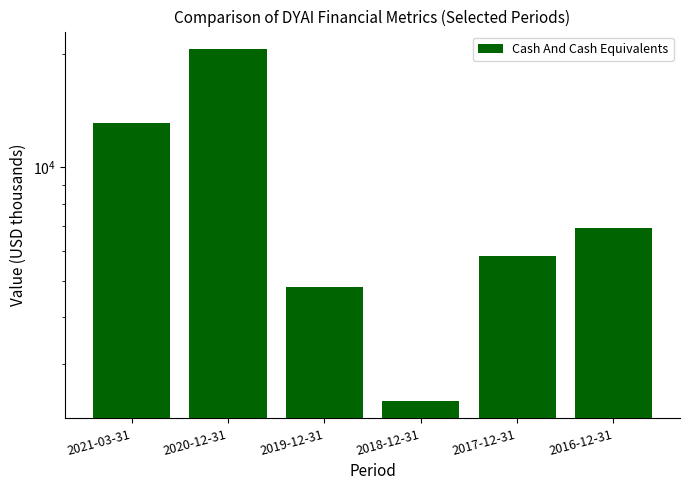

What position from the left is 2019-12-31?

3